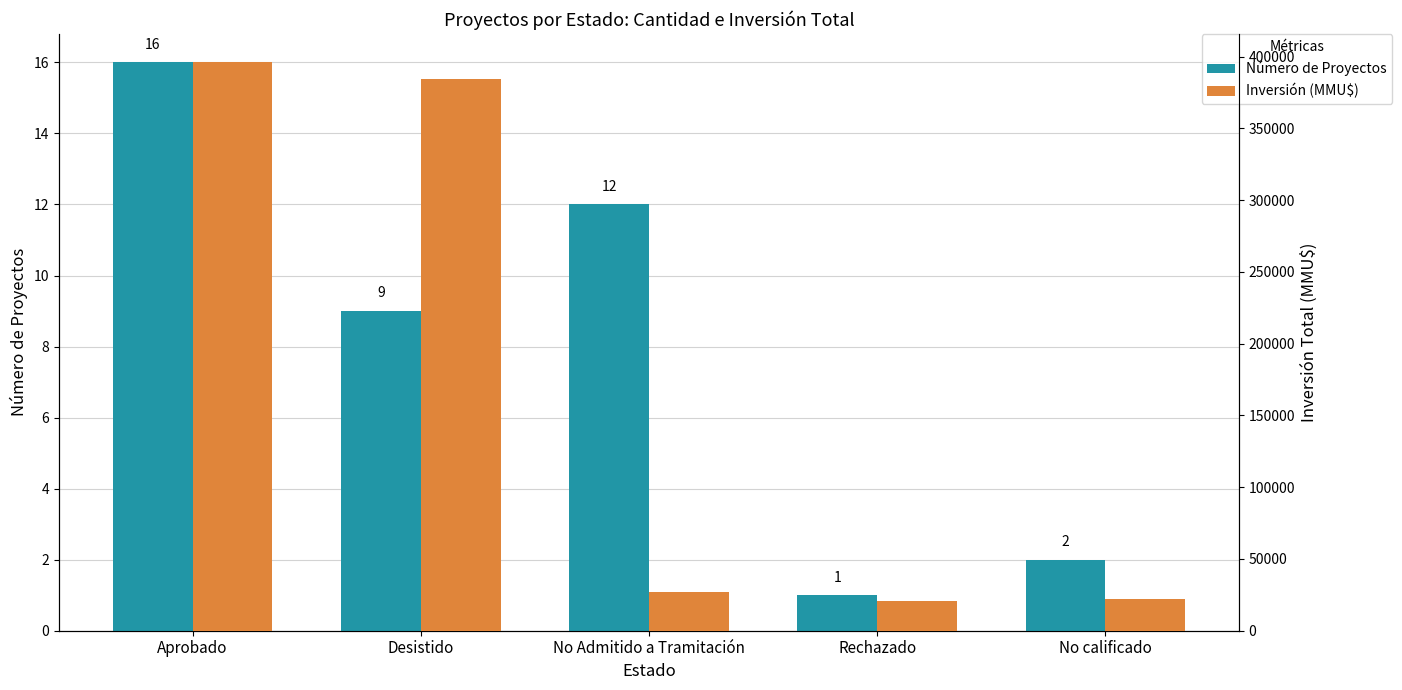

What is the total value across all series at No calificado?

21965